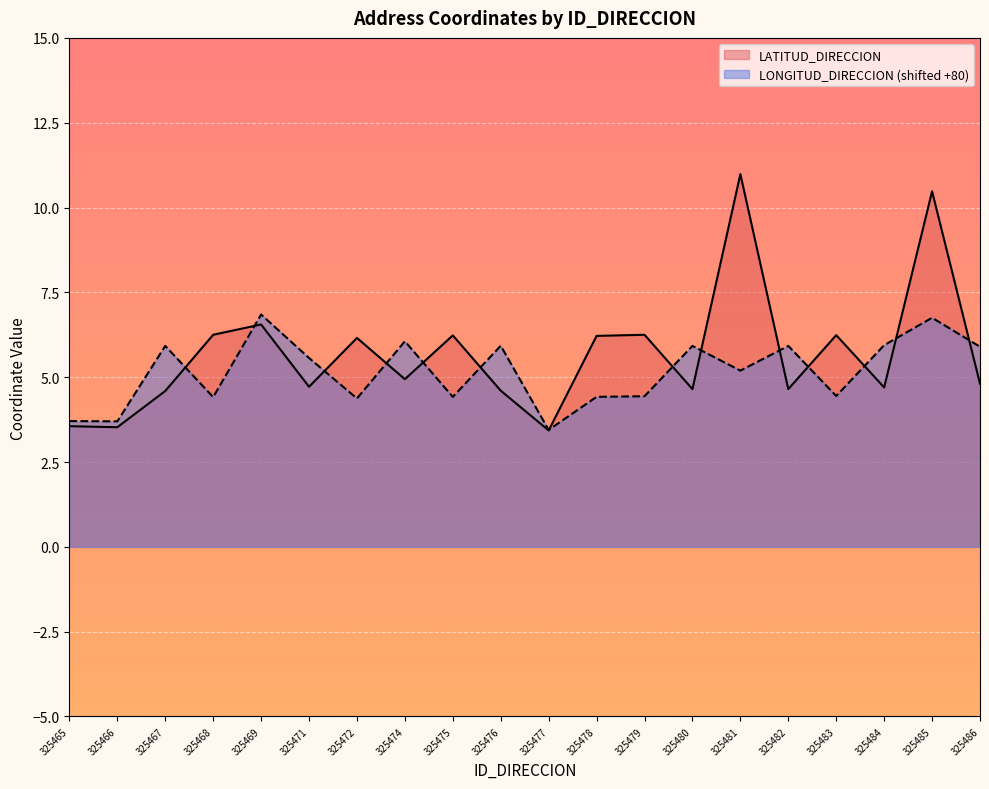

List the series in order of their peak value, highest first.

LATITUD_DIRECCION, LONGITUD_DIRECCION (shifted +80)